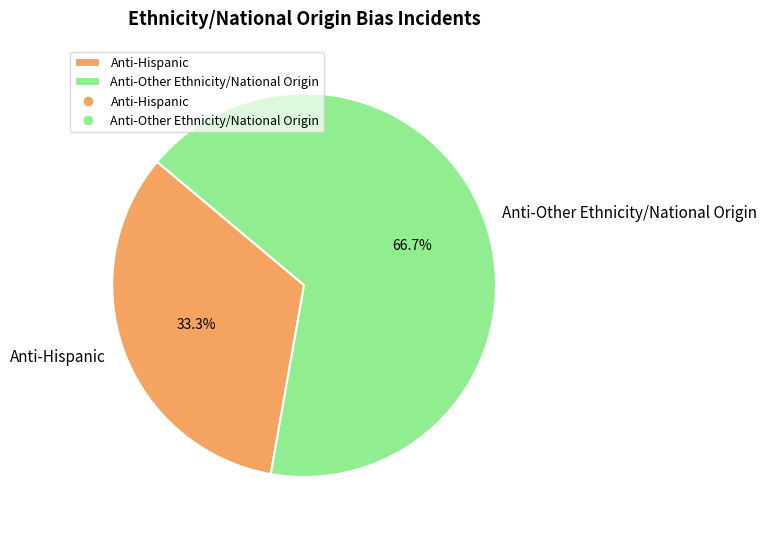

To the nearest percent, what is the difference between the largest and smallest slice percentages?

33%